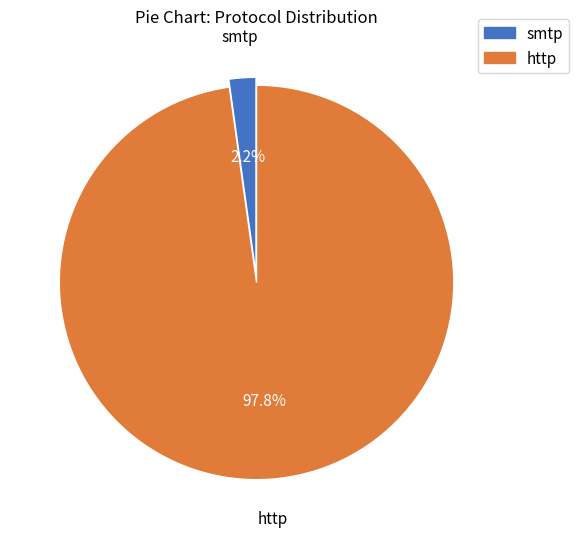

Does any single category account for the majority?

Yes